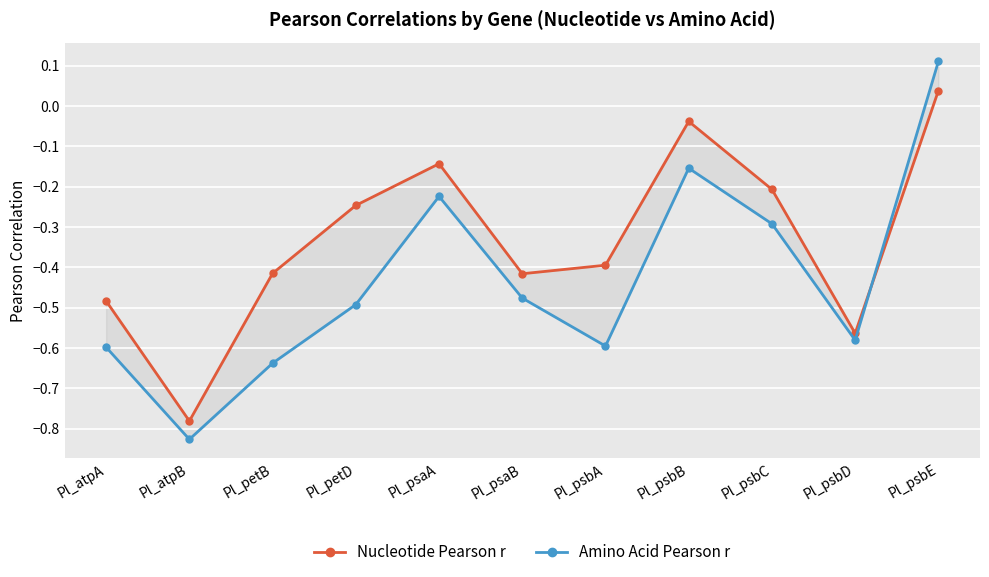

Where does the Amino Acid Pearson r series first go above 0?

Pl_psbE